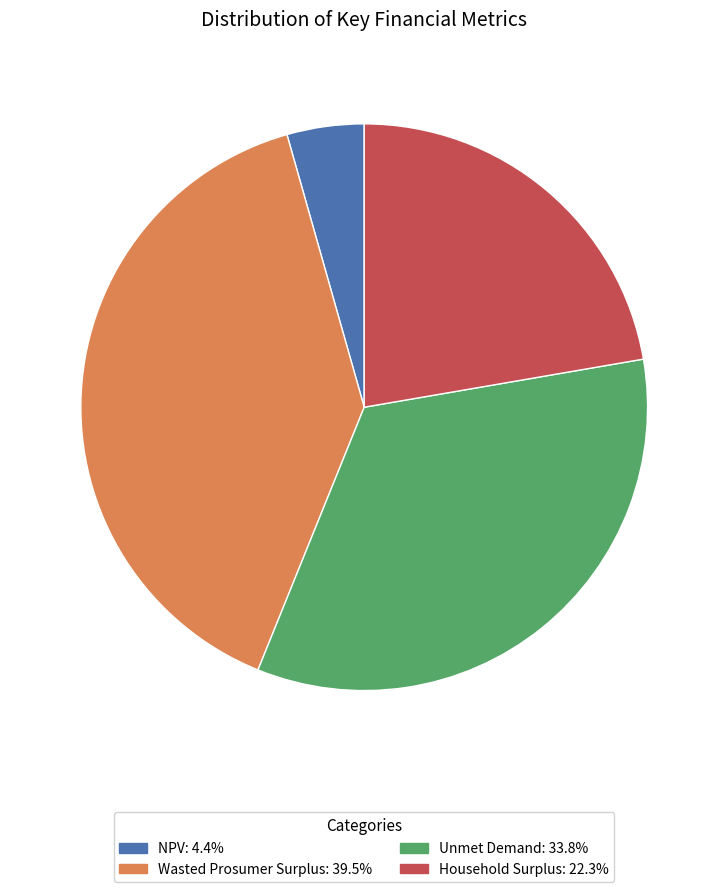

Is there a majority slice in this chart?

No